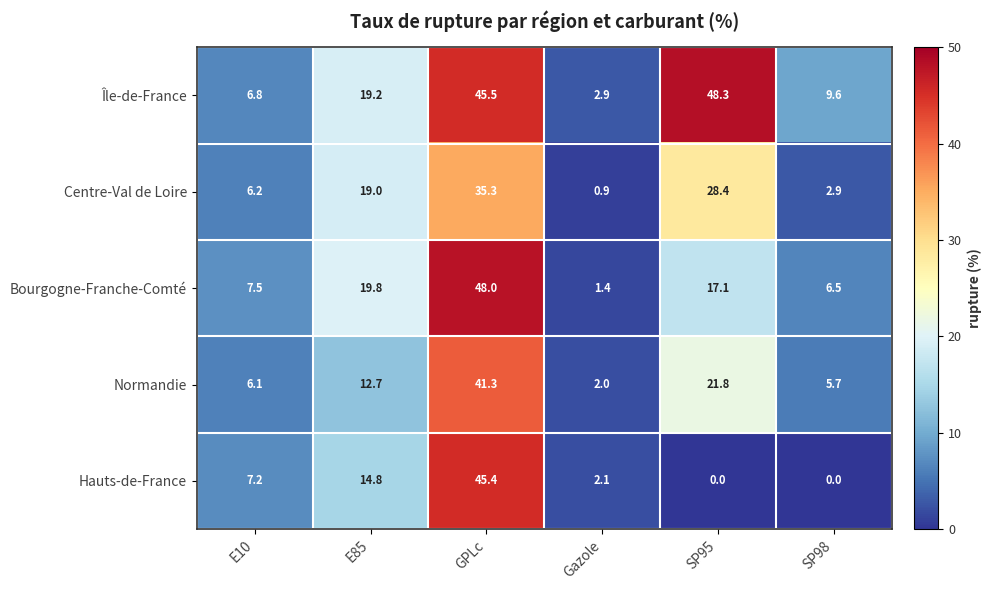

Is it true that Centre-Val de Loire equals 1.9 at E10?

False